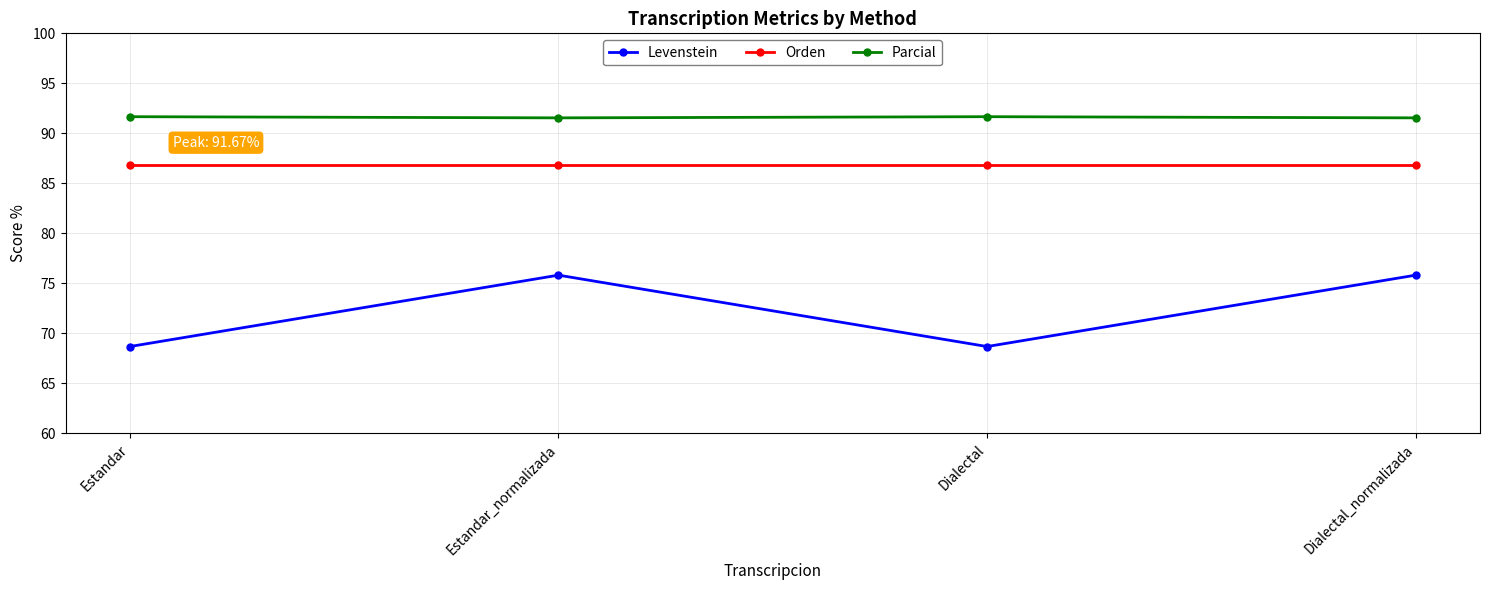

What is the total value across all series at Dialectal?

247.1